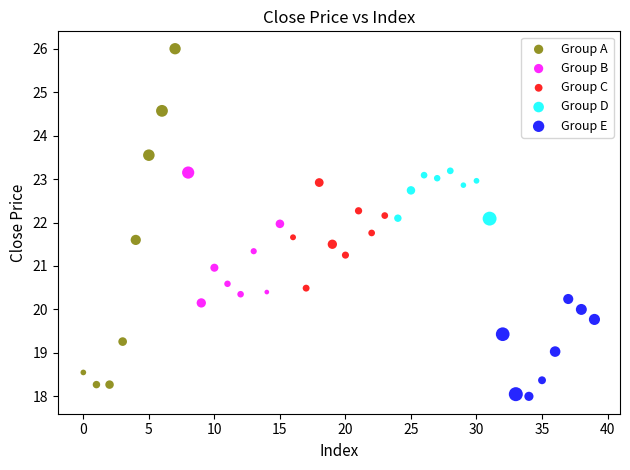

Which series has the largest Y range (max minus min)?

Group A